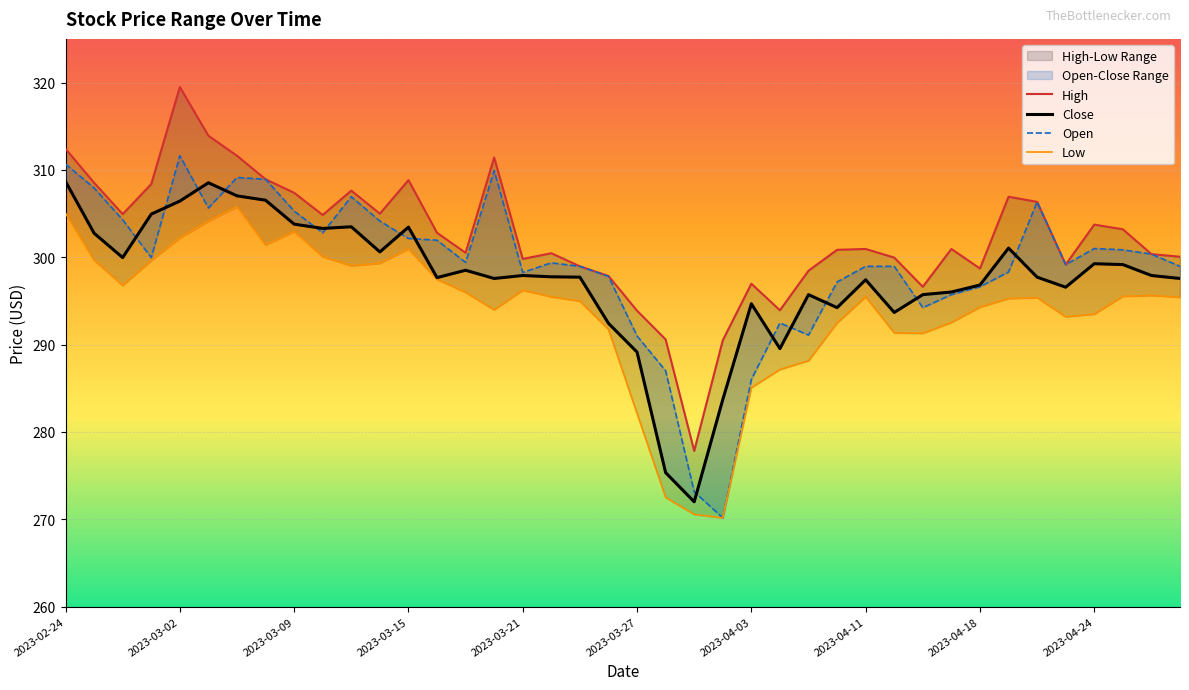

What is the difference between the second highest and minimum values in the Close series?

36.5